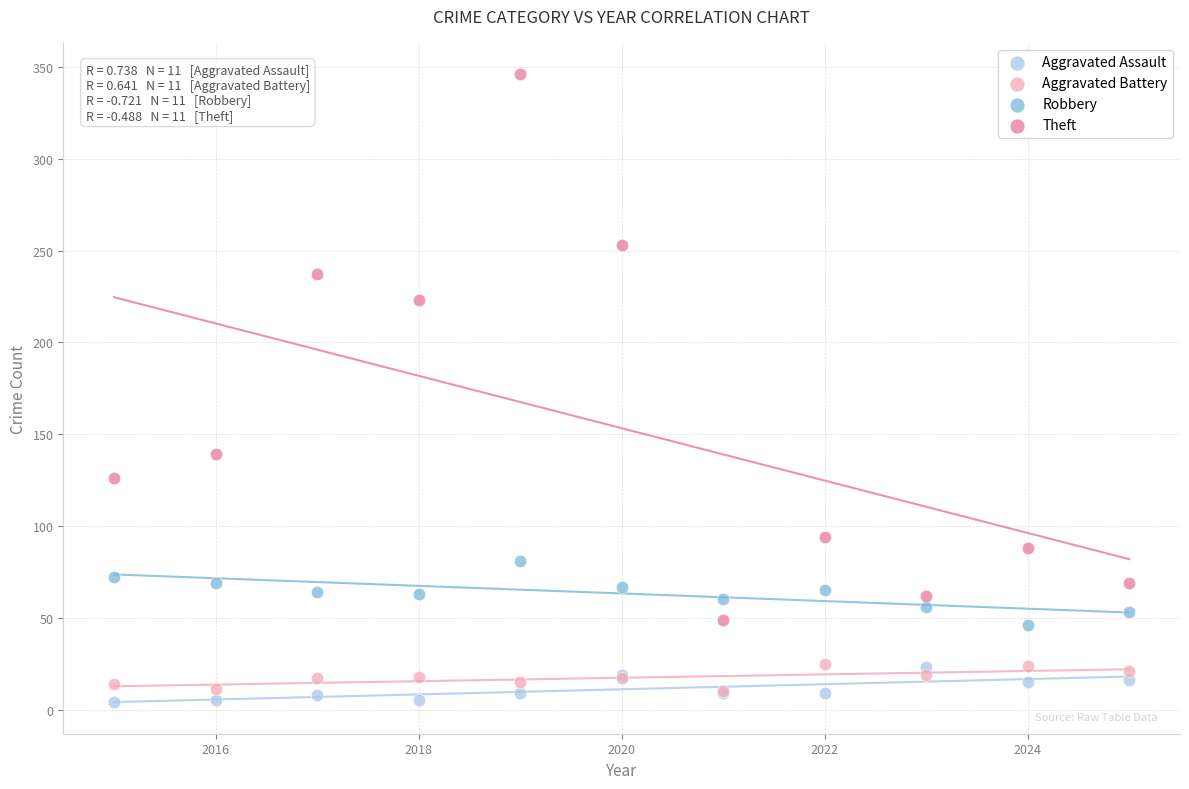

Across all series, what Y value is closest to 175?

139